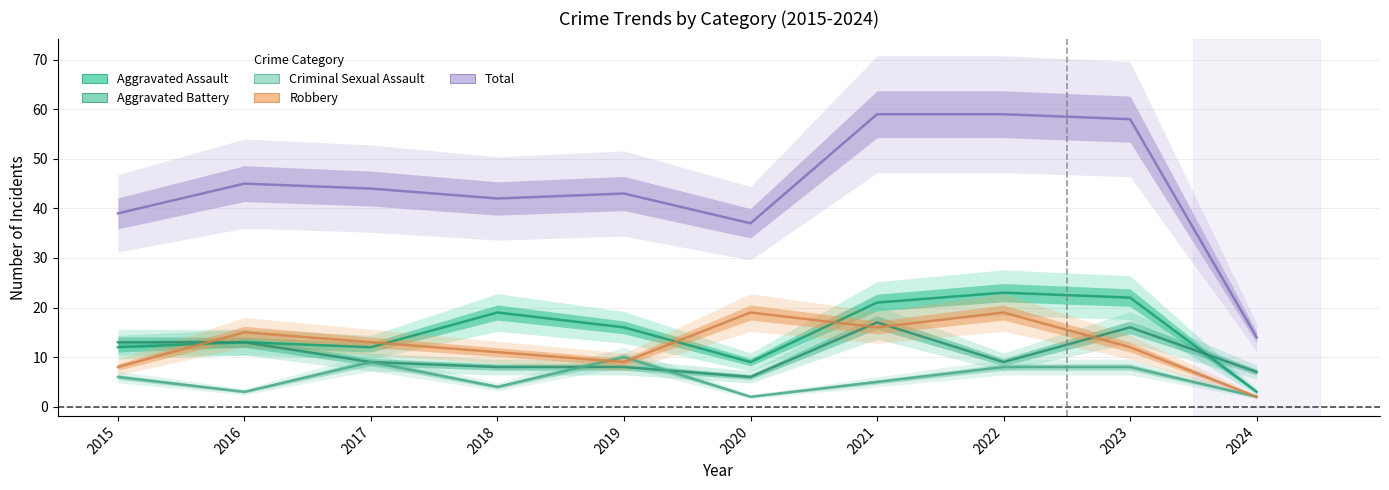

Does the chart have visible grid lines?

Yes